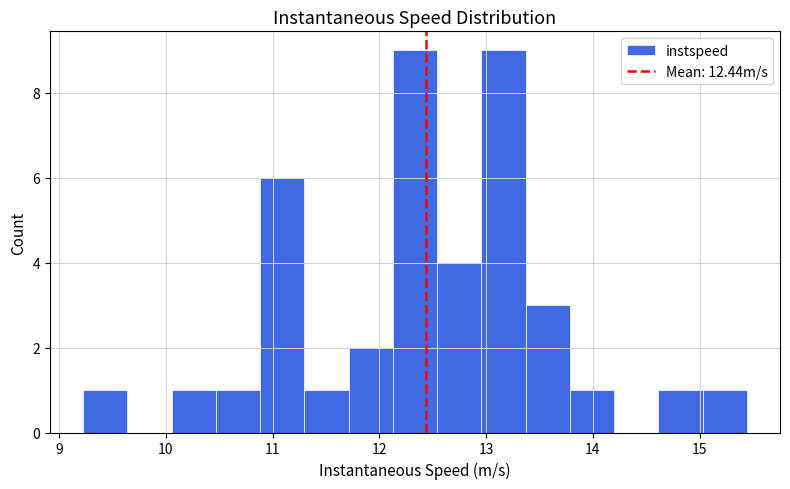

Reading left to right, transcribe this chart: for each bar, give the range it covers on the x-axis and its height. Neither the bar edges nor the heights are printed on the chart, so give them approximately, as read against the axes.

9.2 to 9.6: 1
9.6 to 10.1: 0
10.1 to 10.5: 1
10.5 to 10.9: 1
10.9 to 11.3: 6
11.3 to 11.7: 1
11.7 to 12.1: 2
12.1 to 12.5: 9
12.5 to 13.0: 4
13.0 to 13.4: 9
13.4 to 13.8: 3
13.8 to 14.2: 1
14.2 to 14.6: 0
14.6 to 15.0: 1
15.0 to 15.4: 1